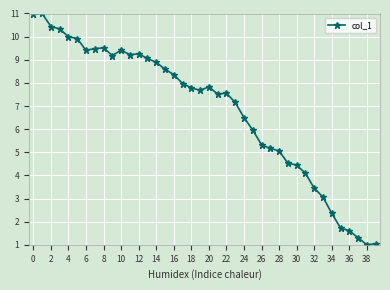

True or false: there are more than 1 points higher than both neighbors.

True